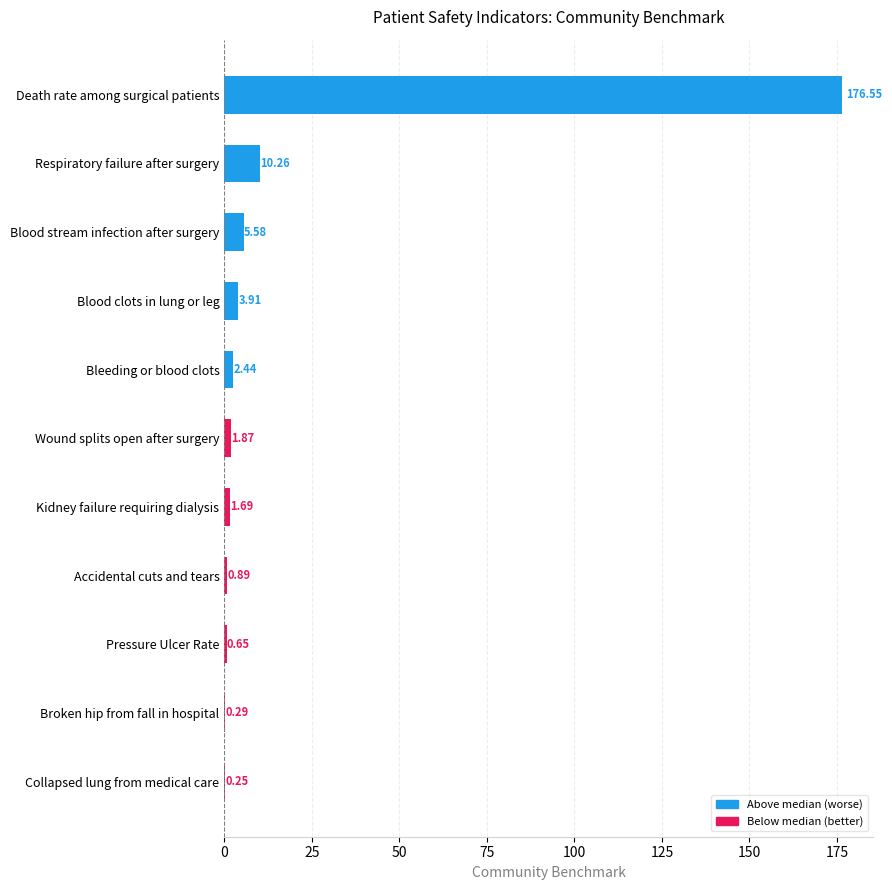

At which category does the chart reach its peak across all series?

Death rate among surgical patients